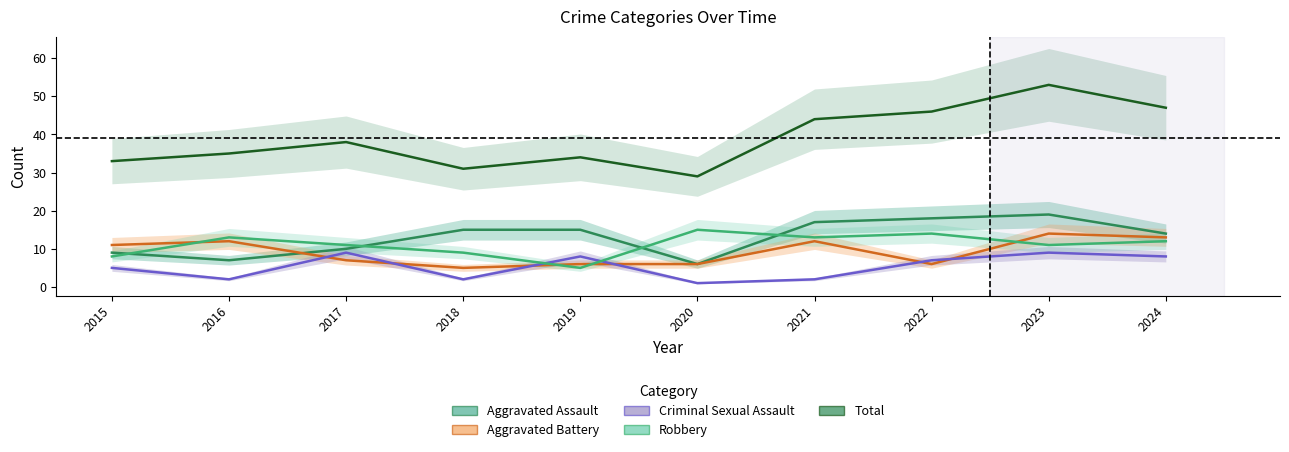

What is the average value of the Aggravated Assault series?

13